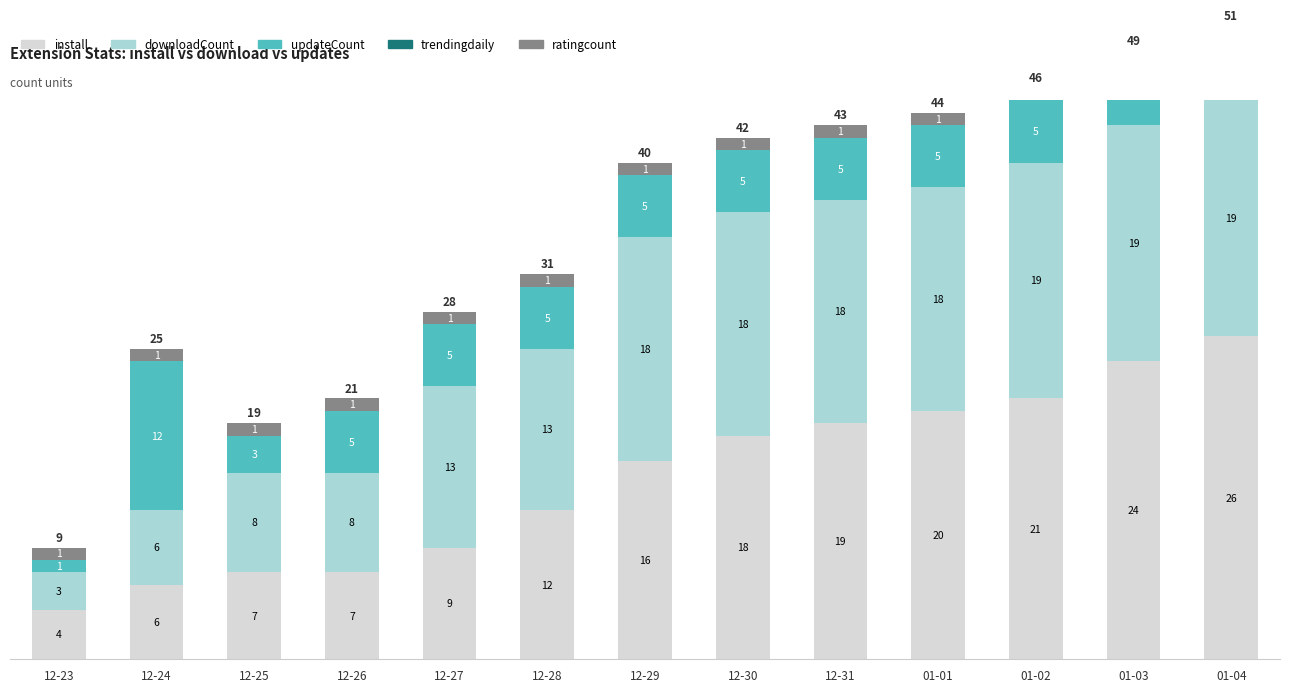

The ratingcount series shows 1 at 12-28. True or false?

True